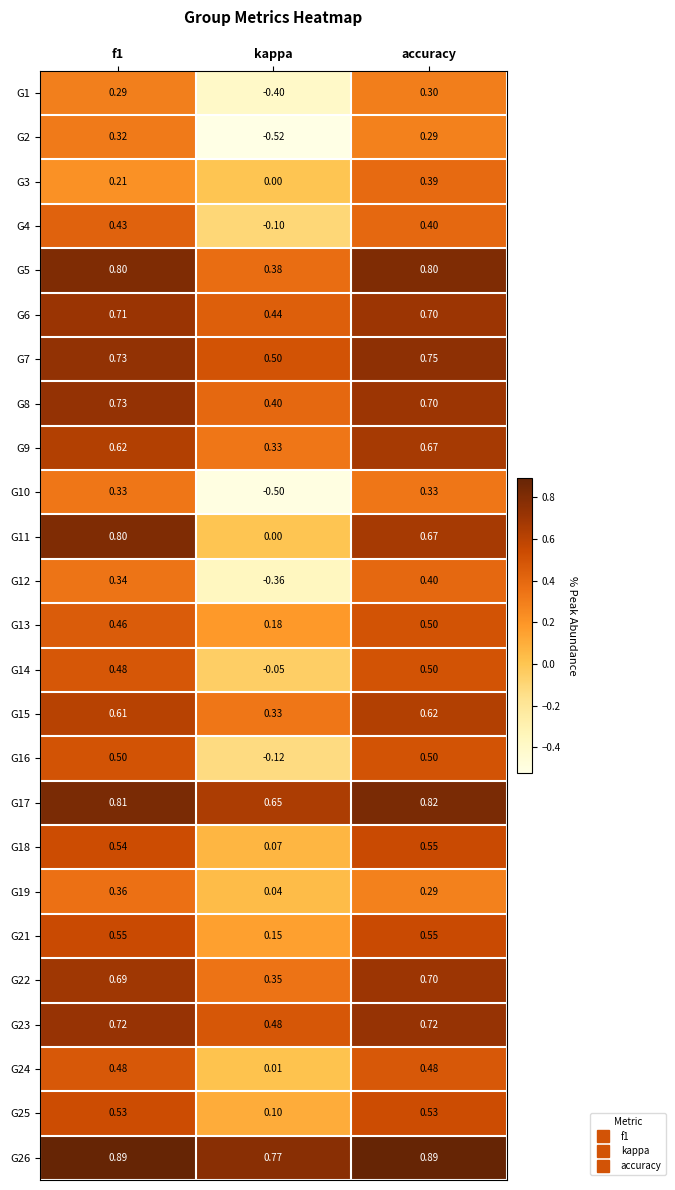

Where is G8 nearest to the value 0?

kappa